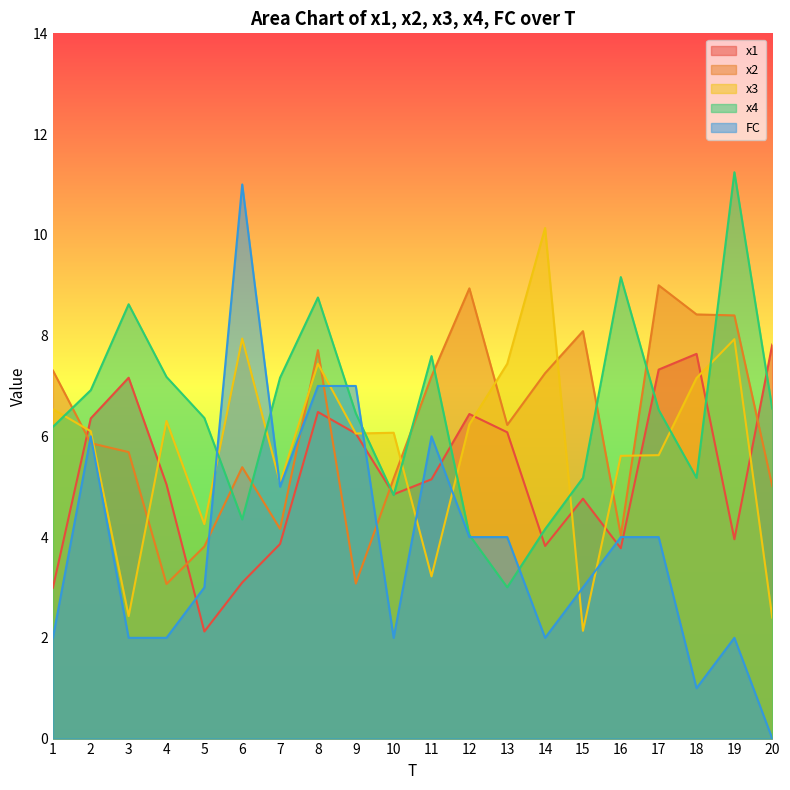

At which label is x3 closest to 6?

9